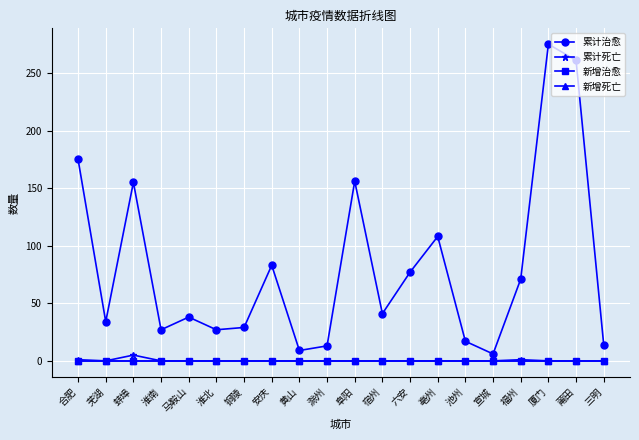

How many lines are shown in the chart?

4